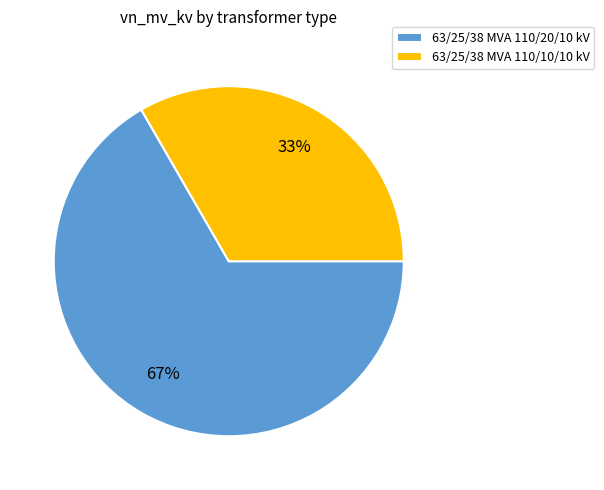

Is 63/25/38 MVA 110/10/10 kV the majority of the pie?

No